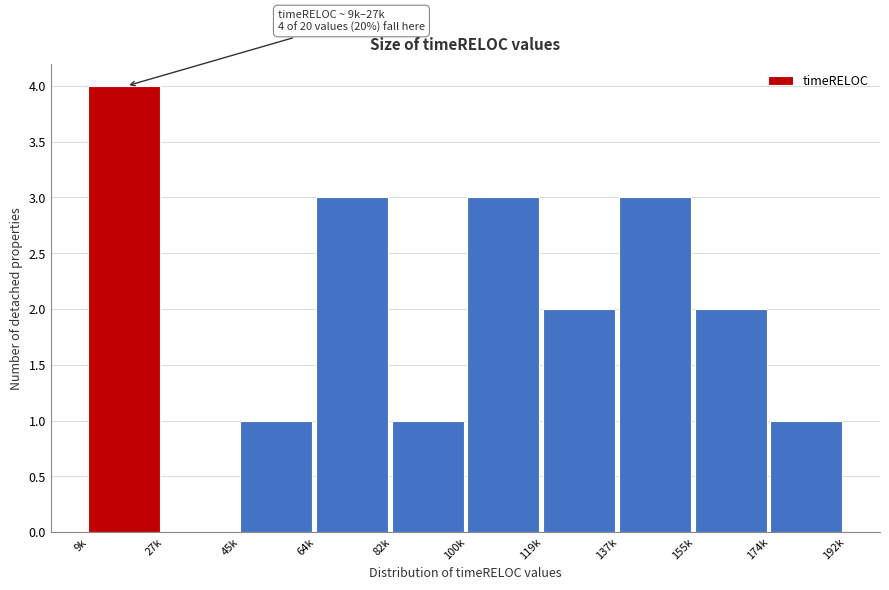

Reading left to right, list all the values displayed in this chart.

9k=4	27k=0	45k=1	64k=3	82k=1	100k=3	119k=2	137k=3	155k=2	174k=1